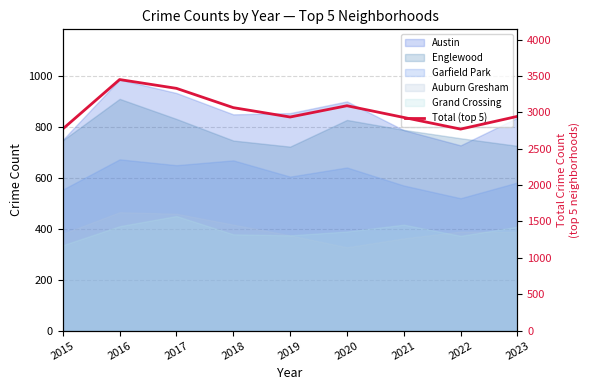

Count the number of values greater than 2945.

4